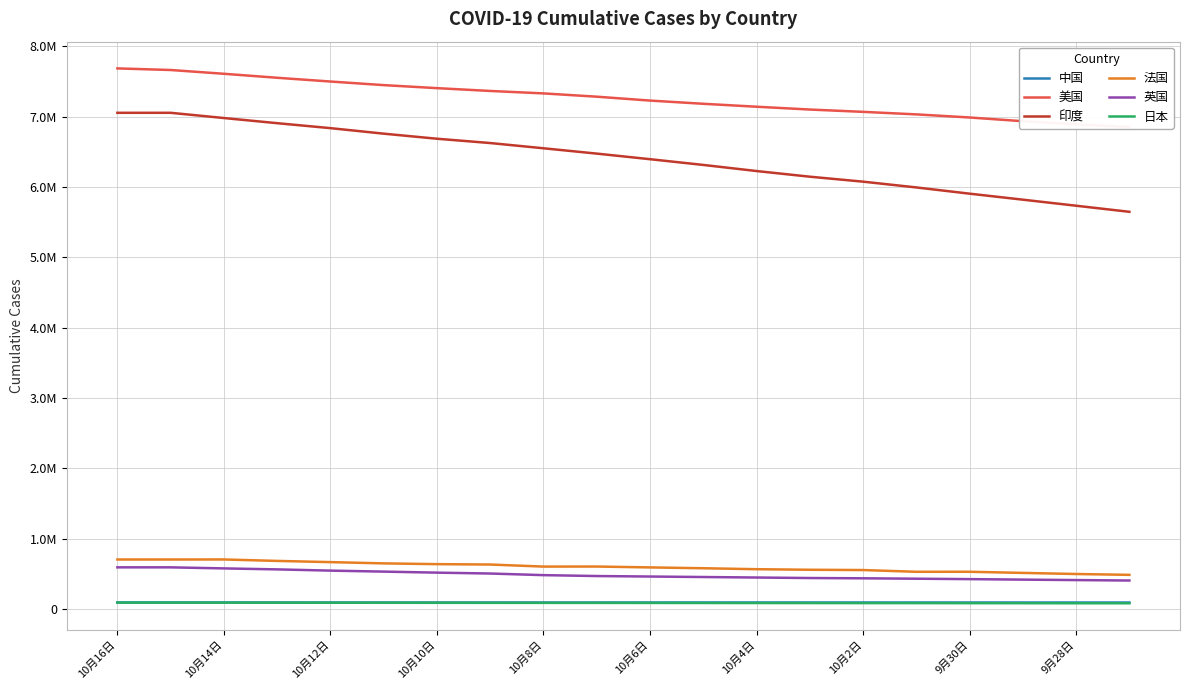

What position from the right is 13?

7